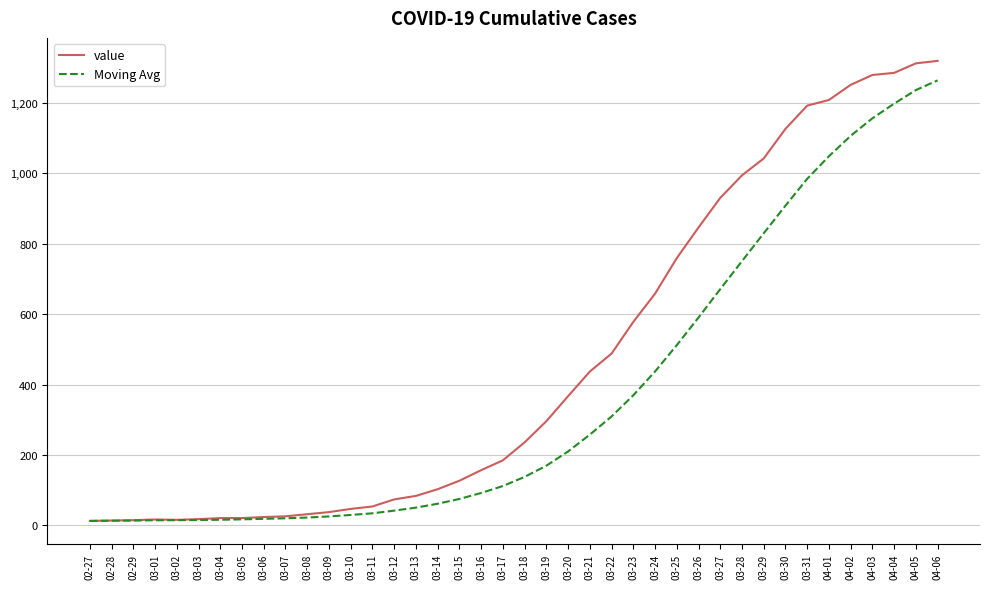

What is the spread (max minus min) of values at 03-12?

31.9